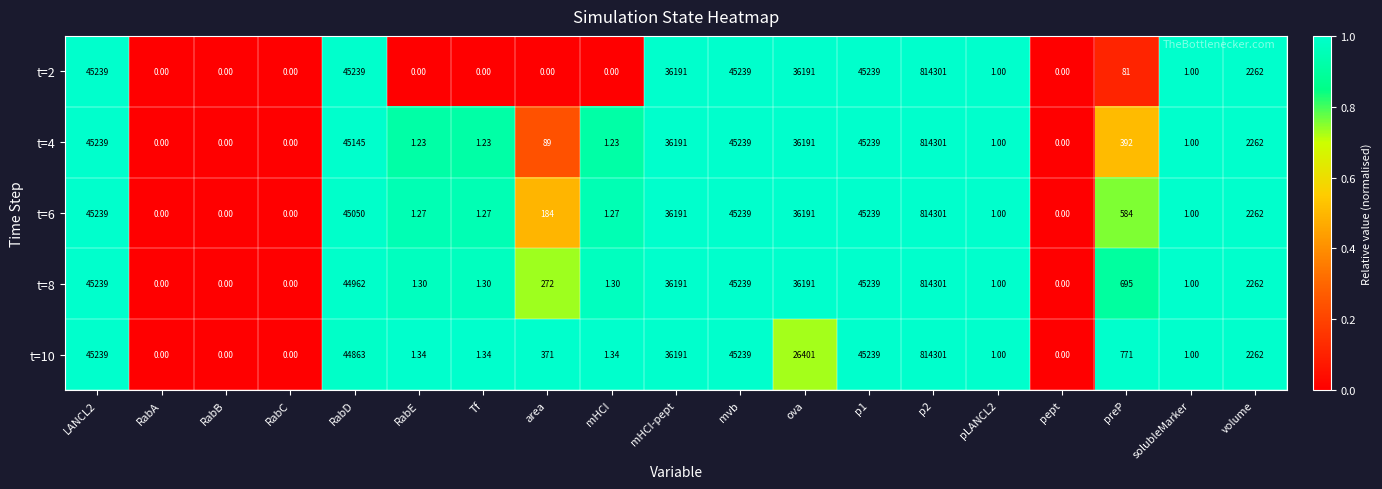

Which series changed the most between RabD and solubleMarker?

t=2